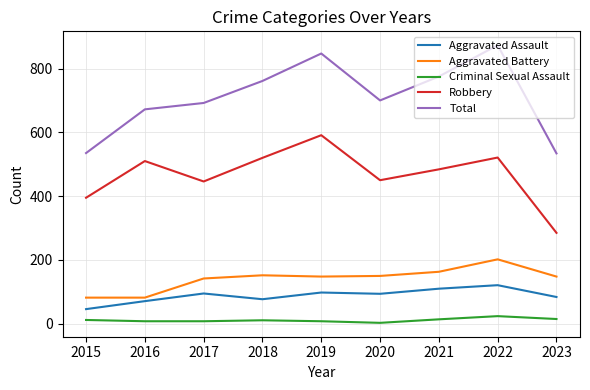

What are all the series names shown in the legend?

Aggravated Assault, Aggravated Battery, Criminal Sexual Assault, Robbery, Total